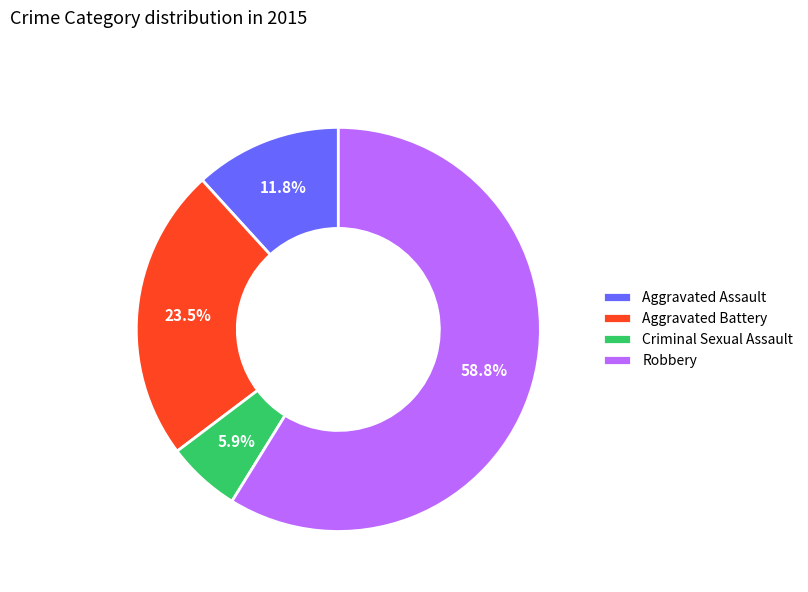

How many slices are in this pie chart?

4